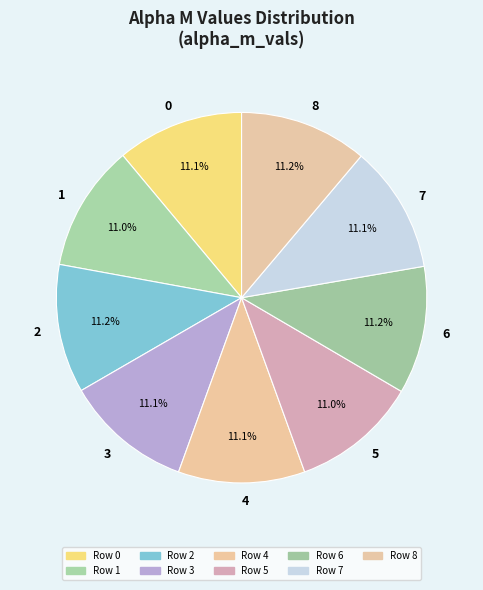

To the nearest percent, what percentage of the pie is 3?

11%